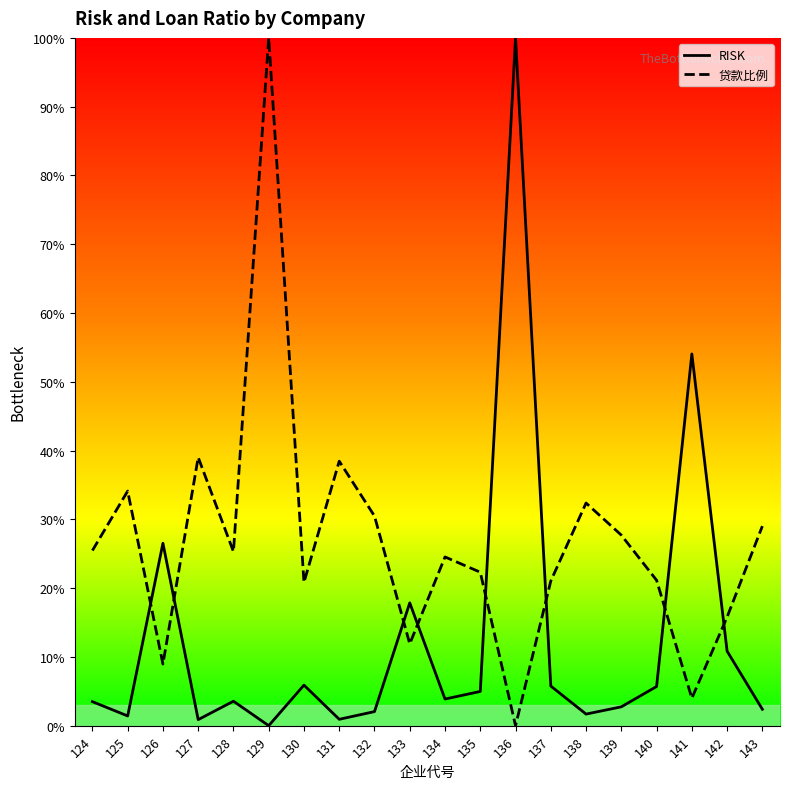

True or false: 贷款比例 and RISK cross at least once.

True